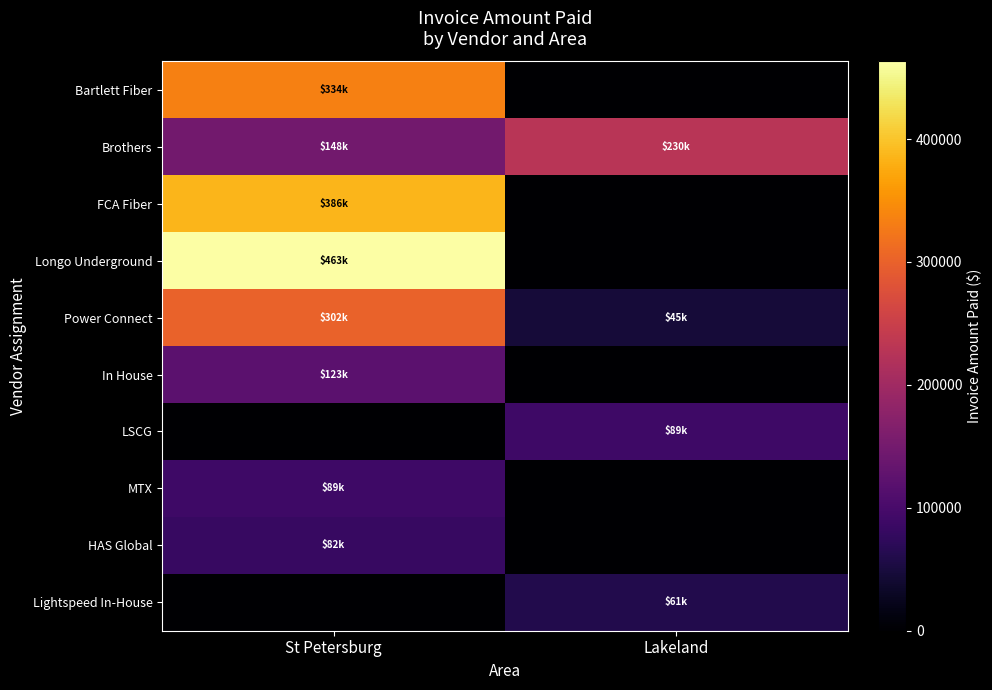

Which series changed the most between St Petersburg and Lakeland?

Longo Underground